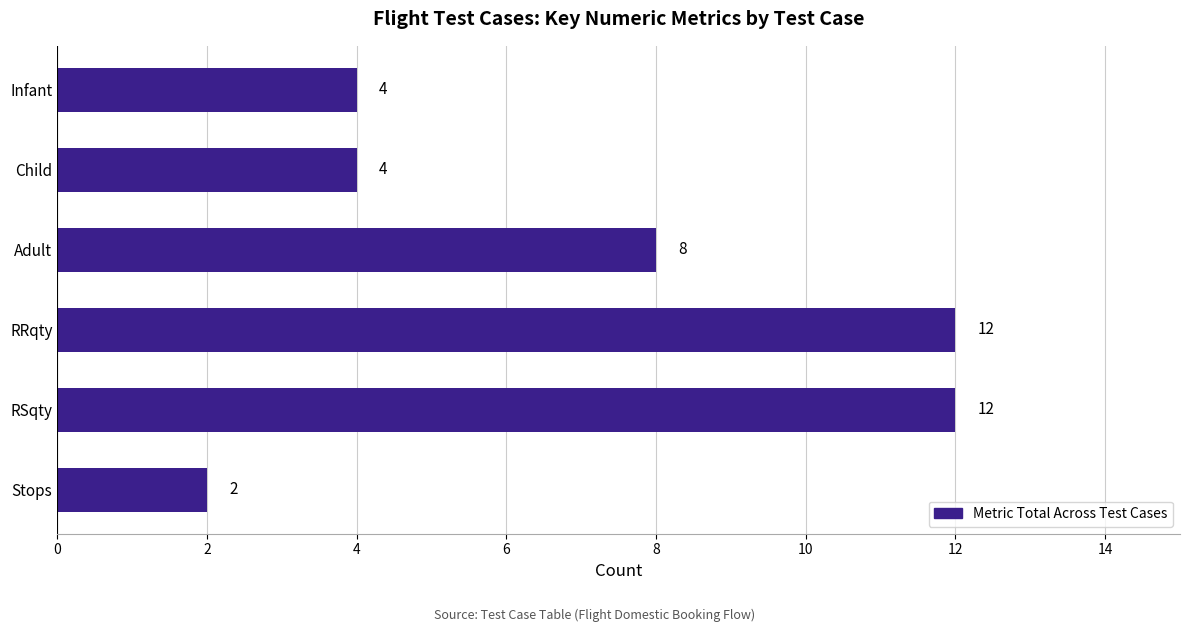

What is the approximate value at Infant?

4